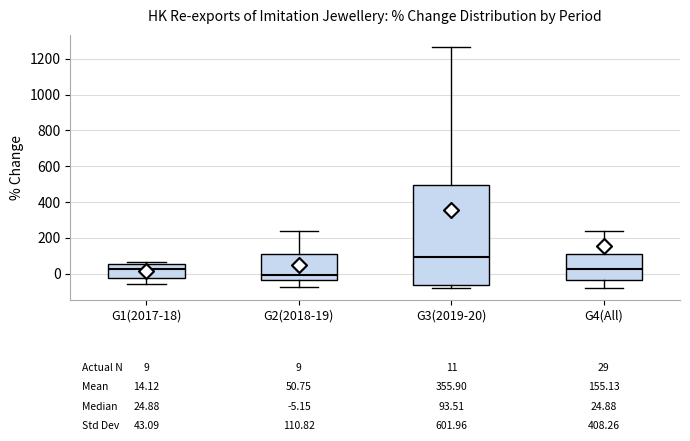

Comparing the boxes themselves (not the whiskers), which one is the tallest?

G3(2019-20)